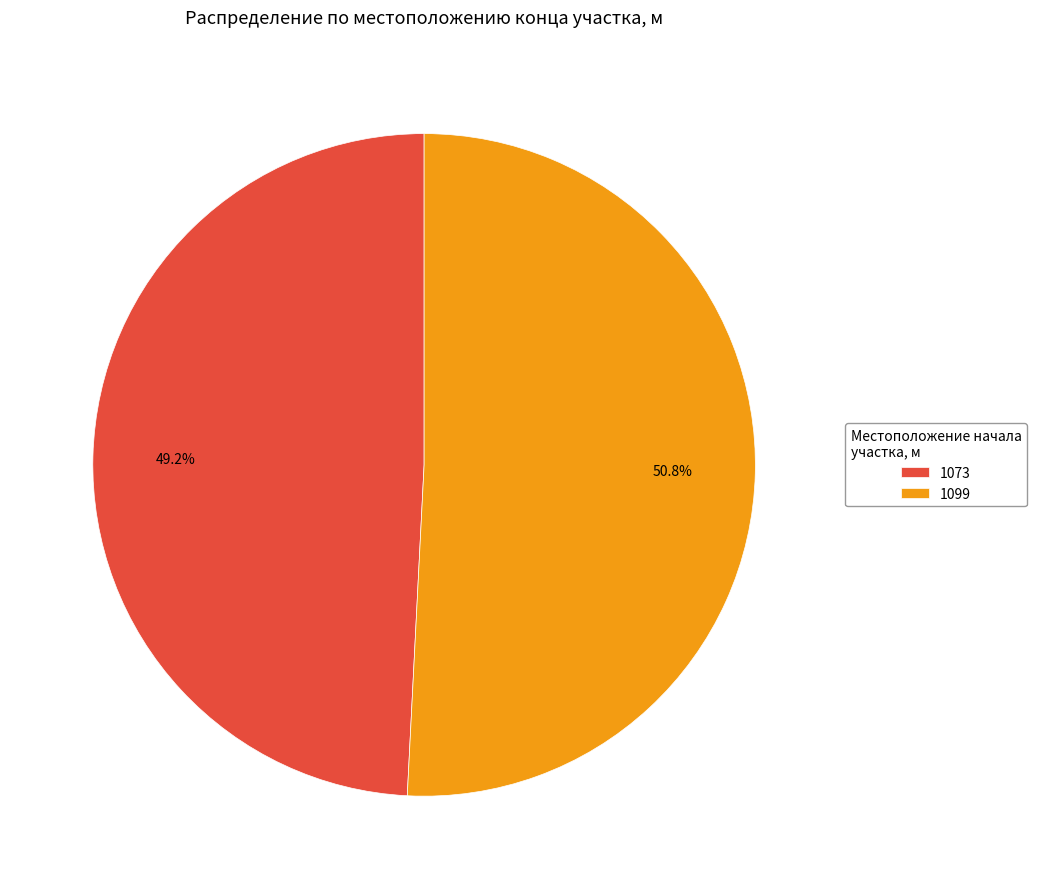

Rank the categories by value from lowest to highest.

1073, 1099